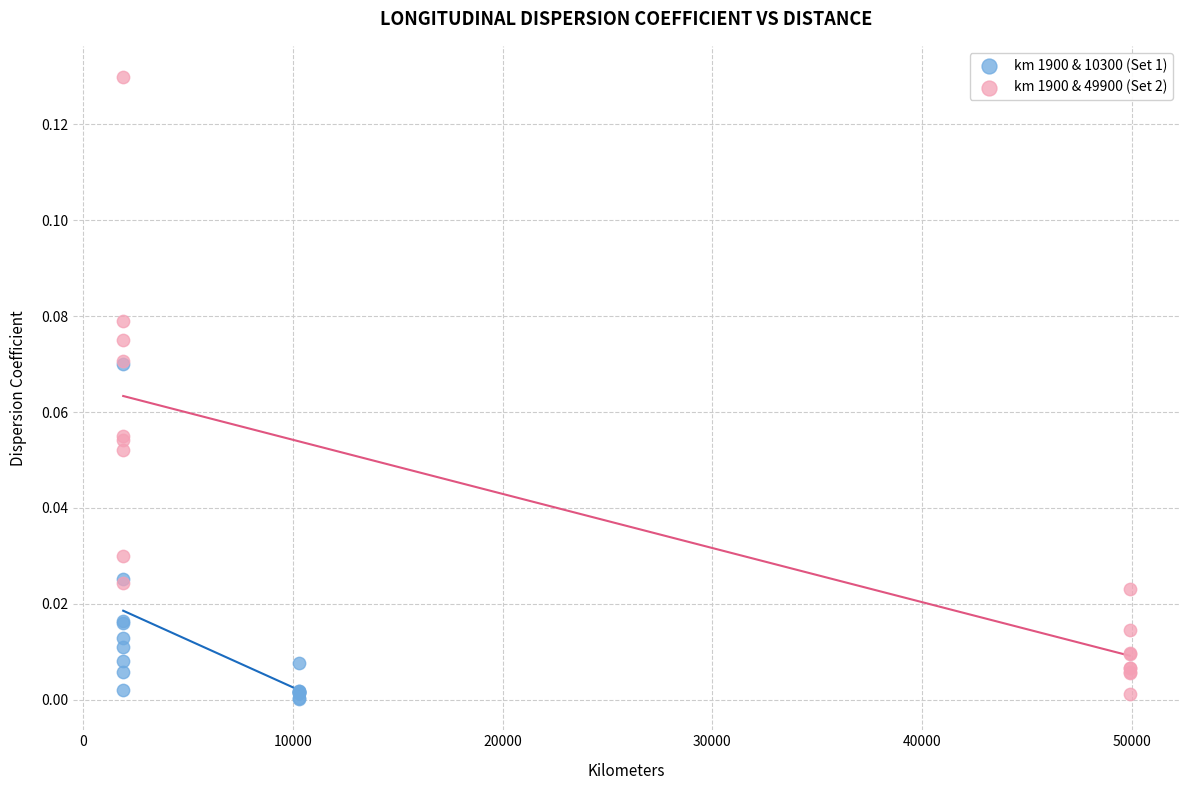

Which series contains the highest Y value?

km 1900 & 49900 (Set 2)